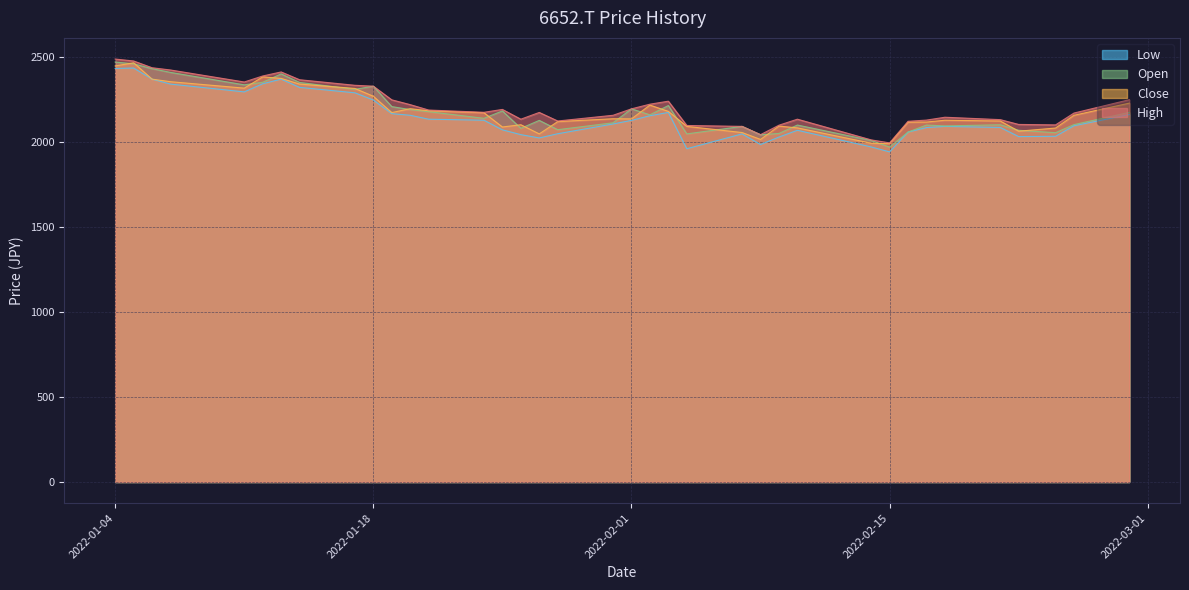

Which category has the highest value across all series?

2022-01-04